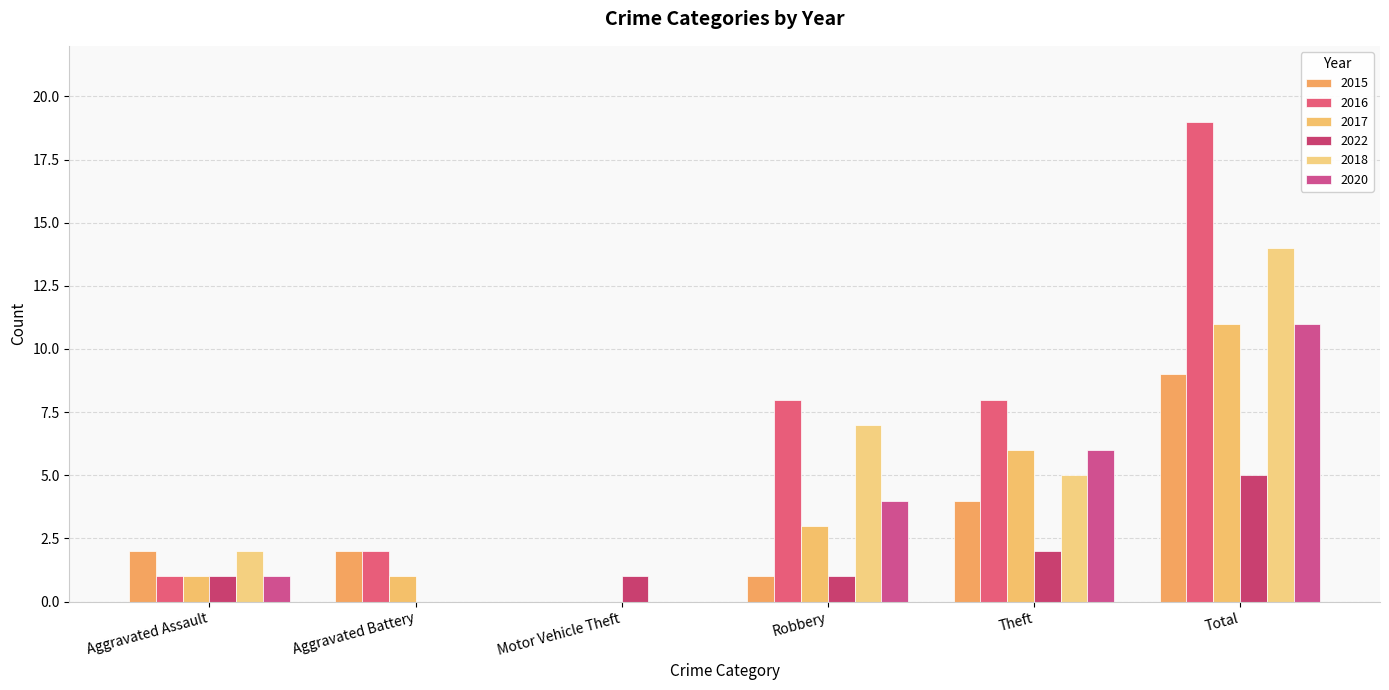

What is the total value across all series at Aggravated Assault?

8